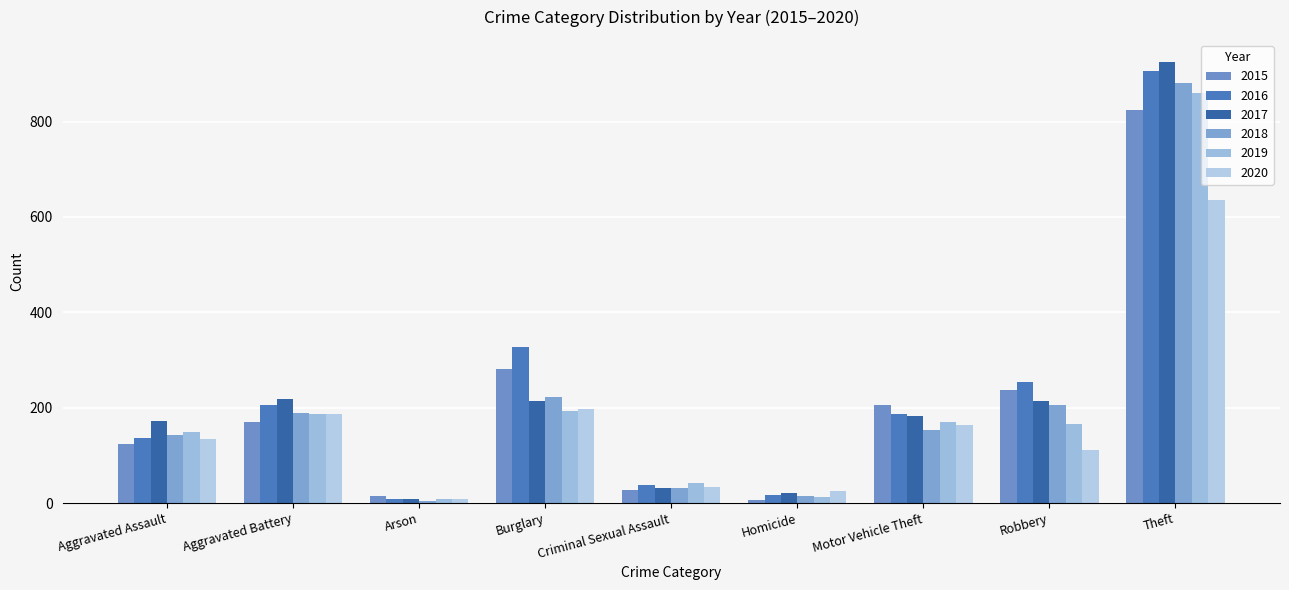

Count the number of categories in the chart.

9